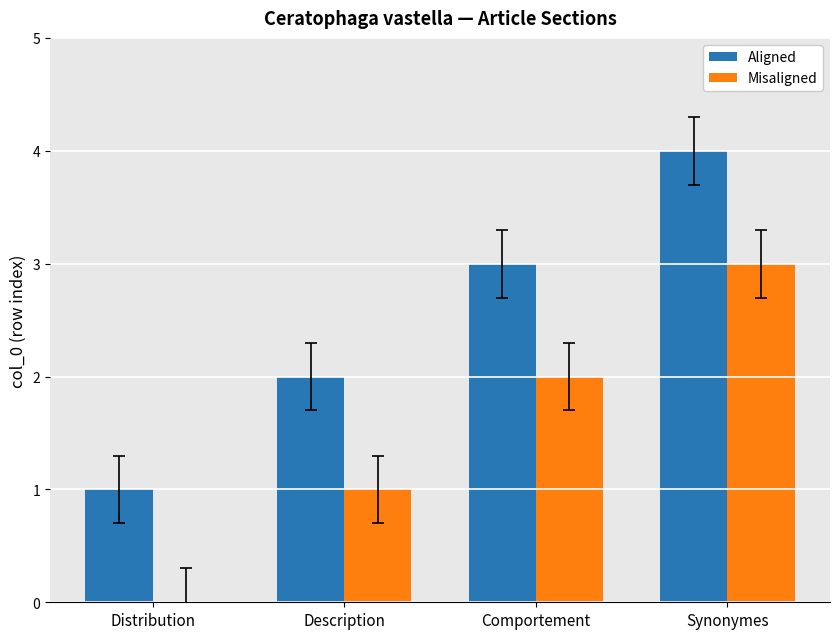

Which series has the largest total across all categories?

Aligned